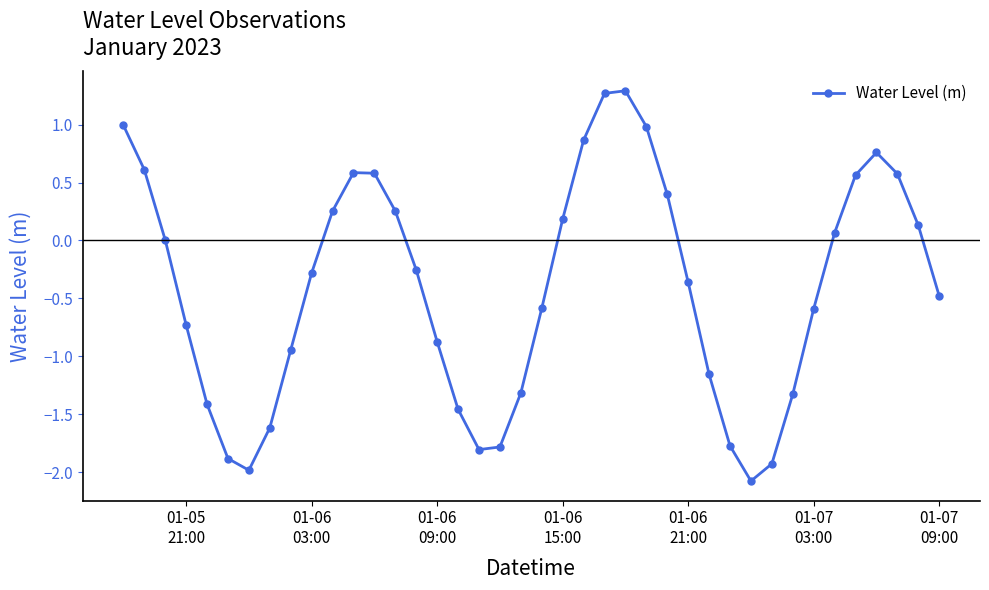

What is the sum of all values?

-16.2